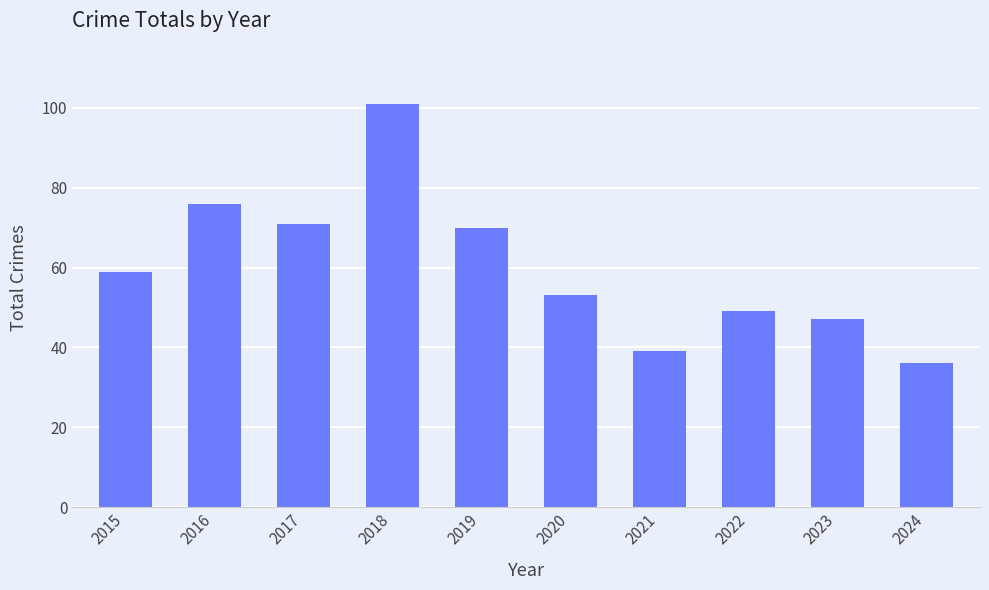

What is the sum of all values?

601